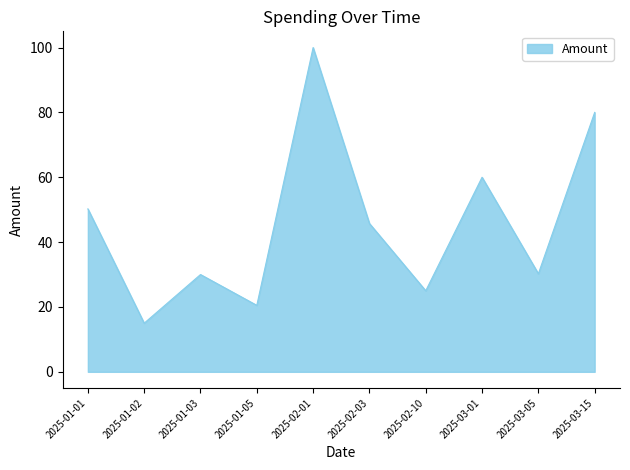

Approximately how many times larger is the value at 2025-02-03 compared to 2025-02-01?

0.5